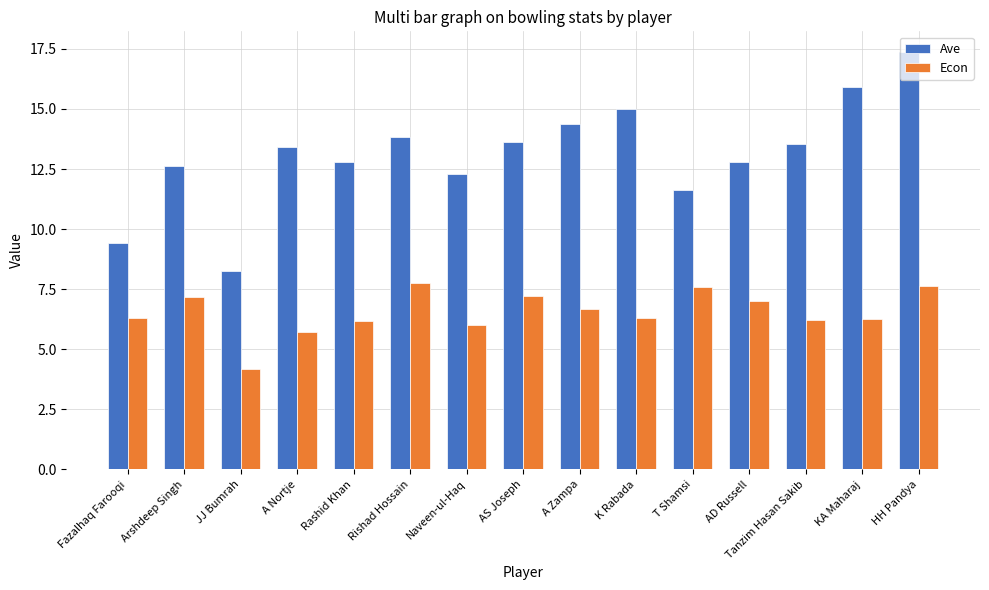

What is the value of the Ave bar at the 14th from the left?

15.9